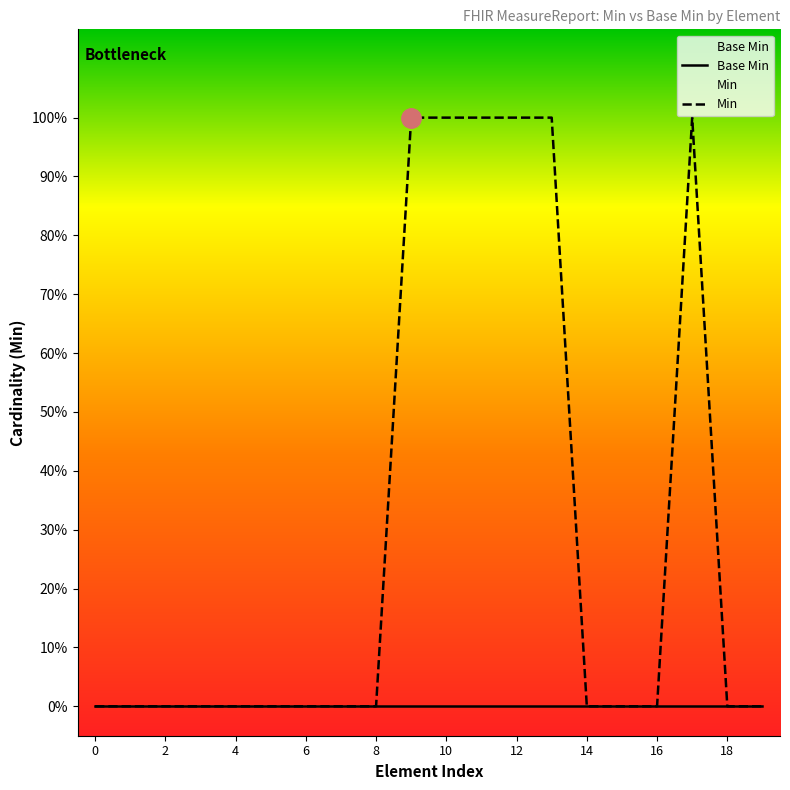

What is the highest value of the Min series?

1